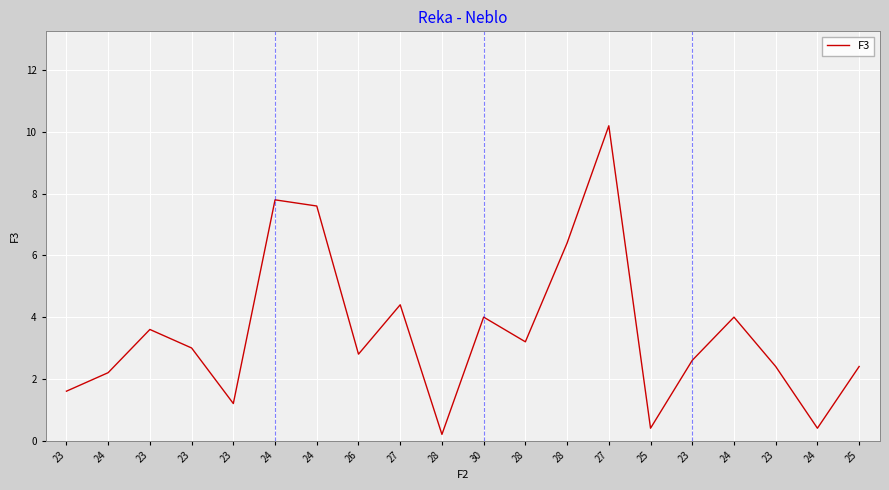

Which category has the lowest value across all series?

28